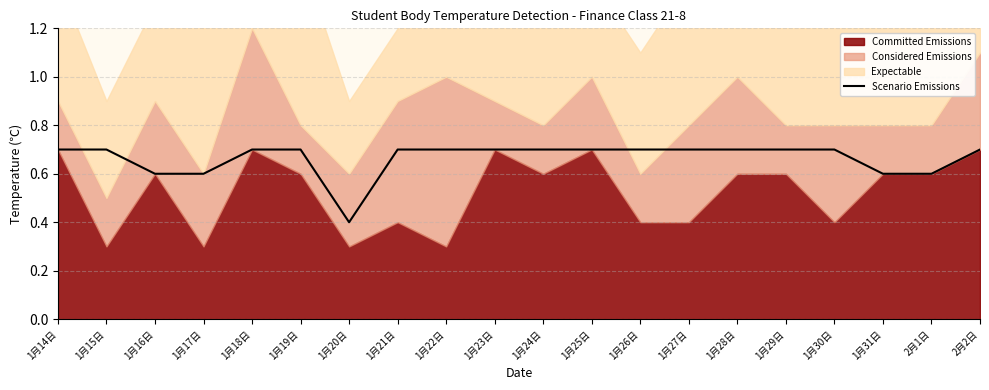

What is the difference between the maximum and second lowest values?

0.1